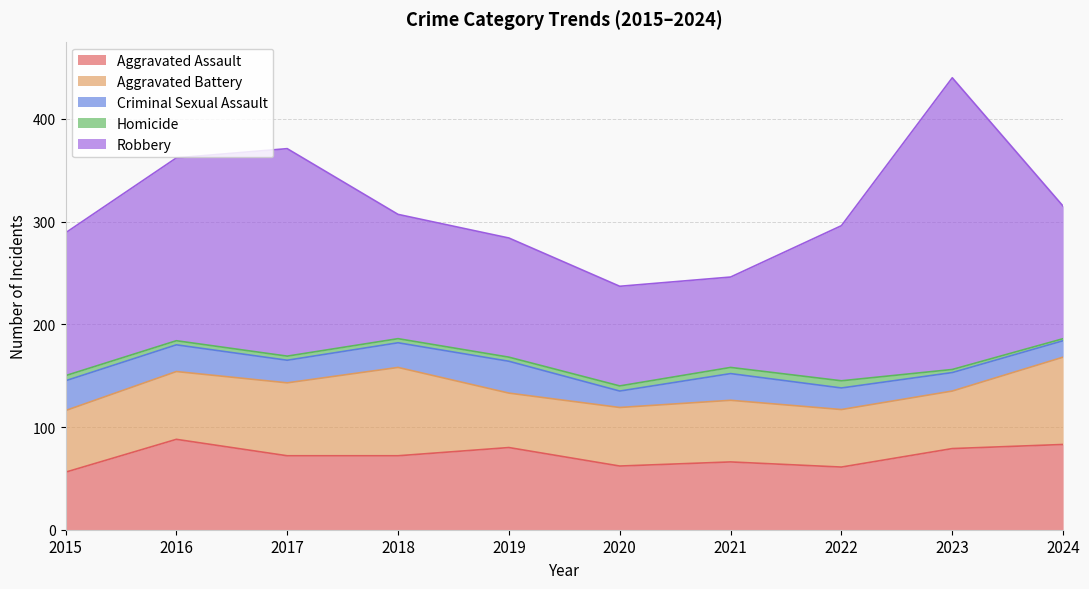

At how many categories does at least one series exceed 236?

1